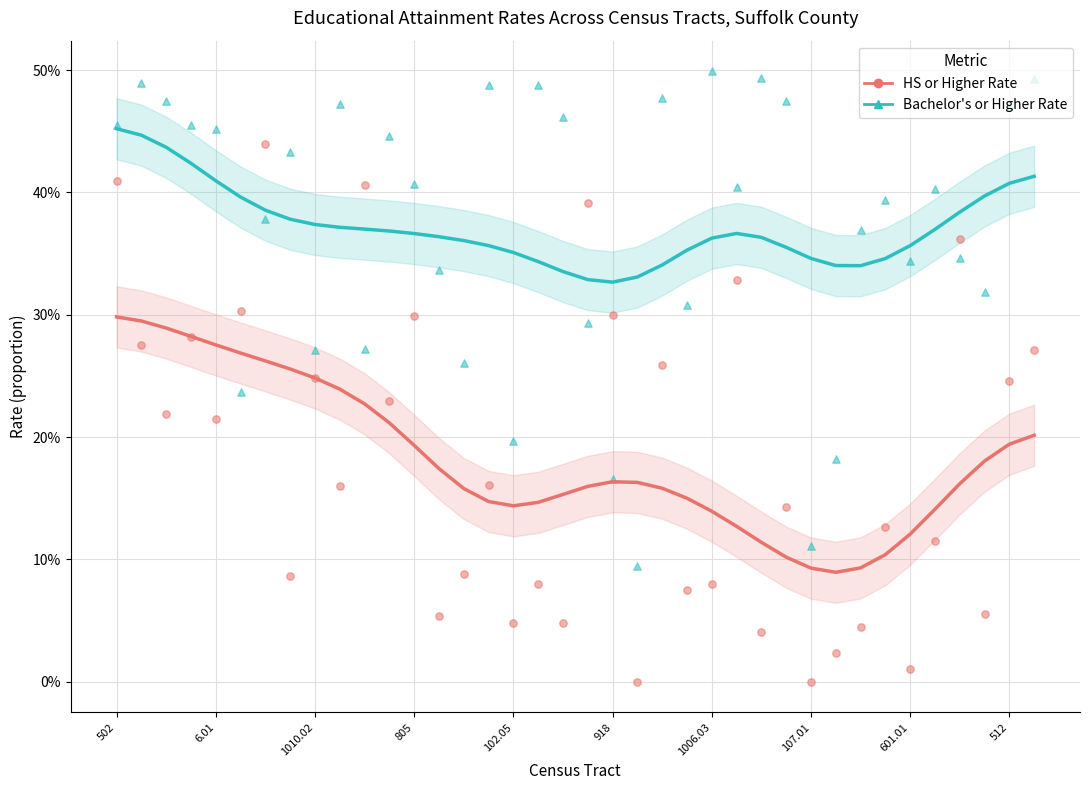

Which series reaches the maximum Y coordinate?

Bachelor's or Higher Rate